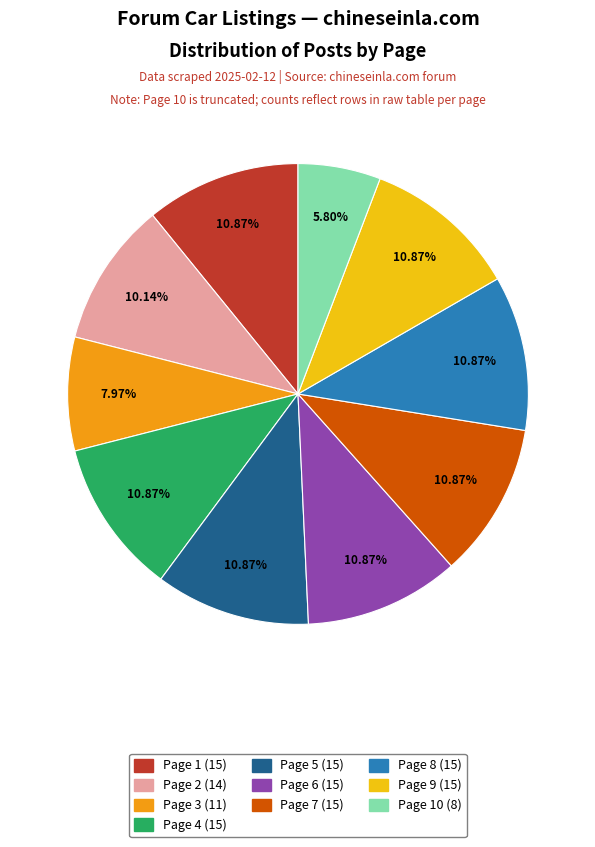

Is there a majority slice in this chart?

No